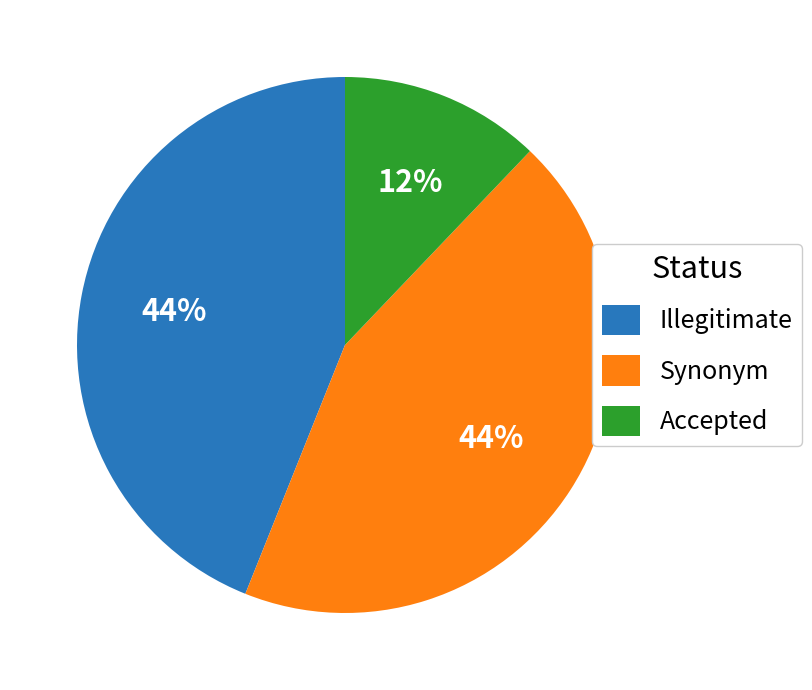

To the nearest percent, what is the average slice percentage?

33%